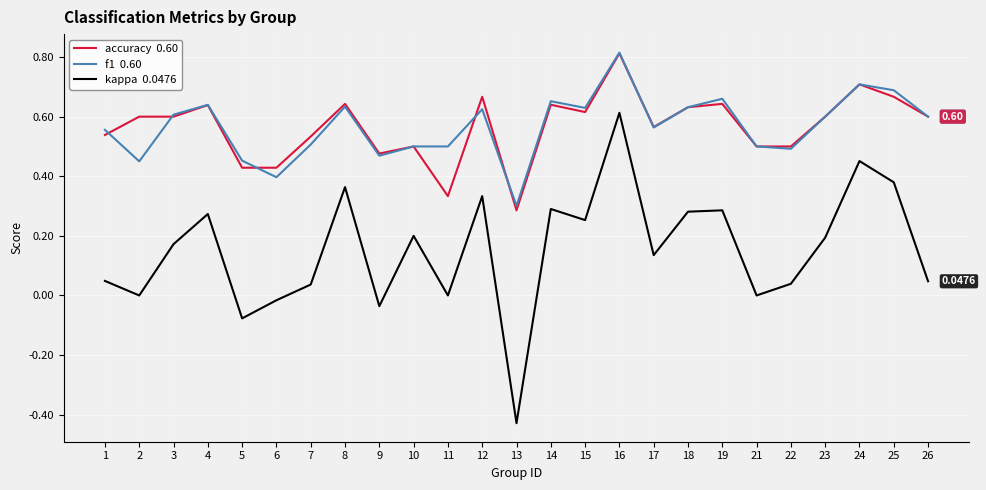

What is the total value across all series at 16?

2.2